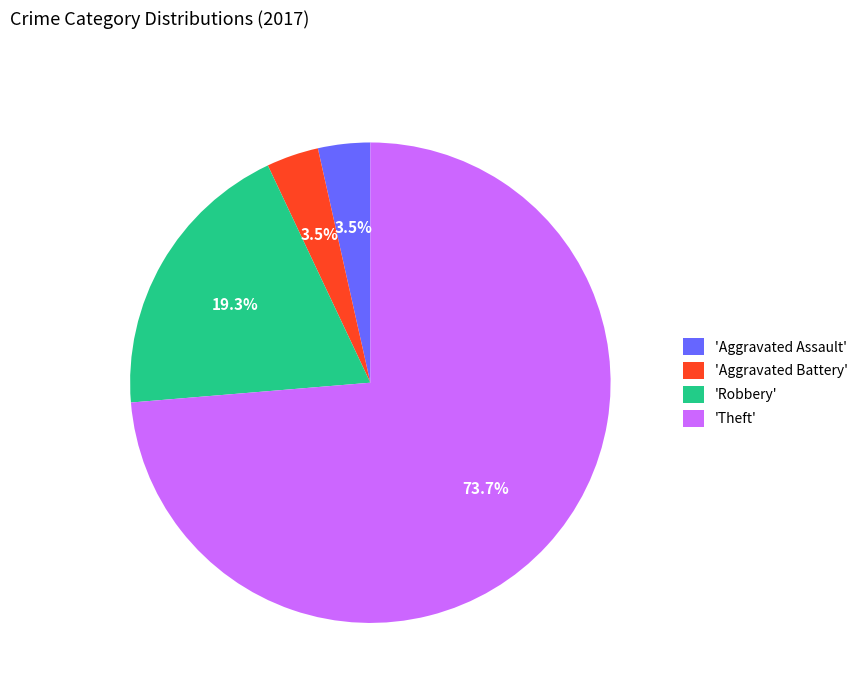

Which slice represents more than half of the pie?

'Theft'